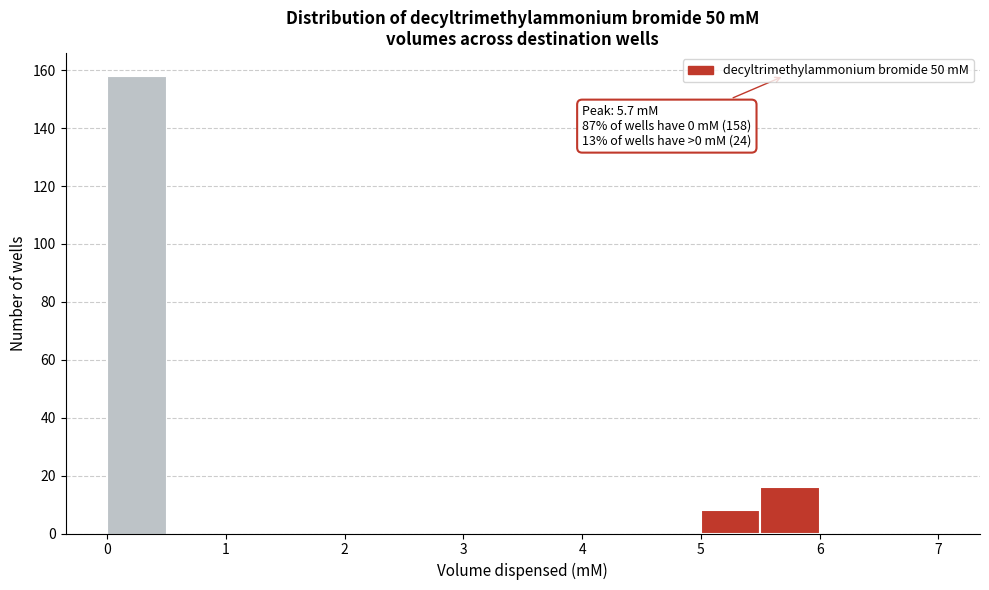

Over which range of the x-axis is the bar tallest?

0.0 to 0.5